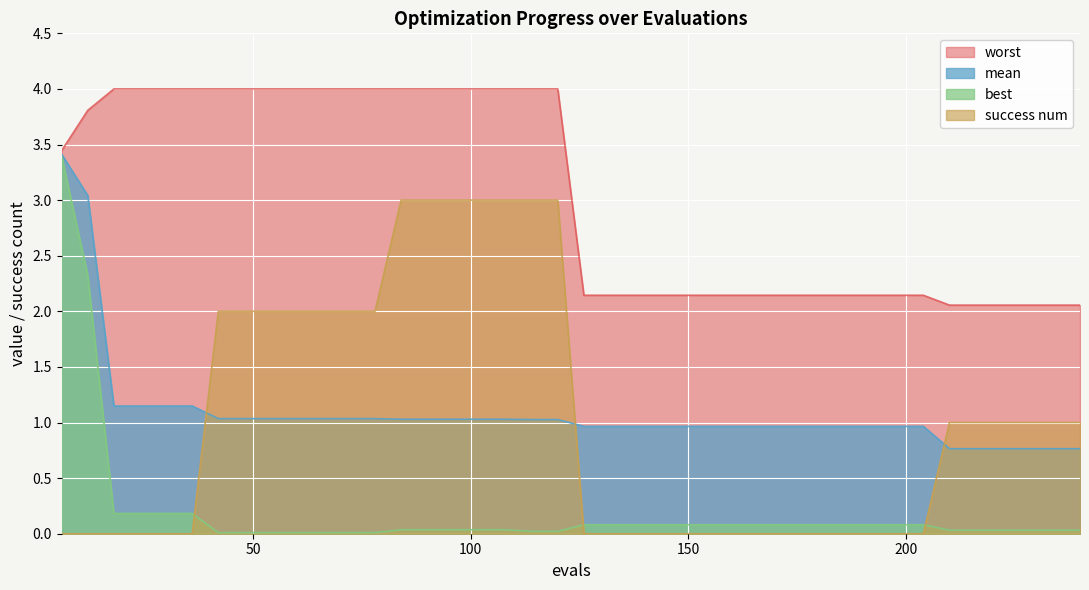

Which category has the highest value across all series?

18